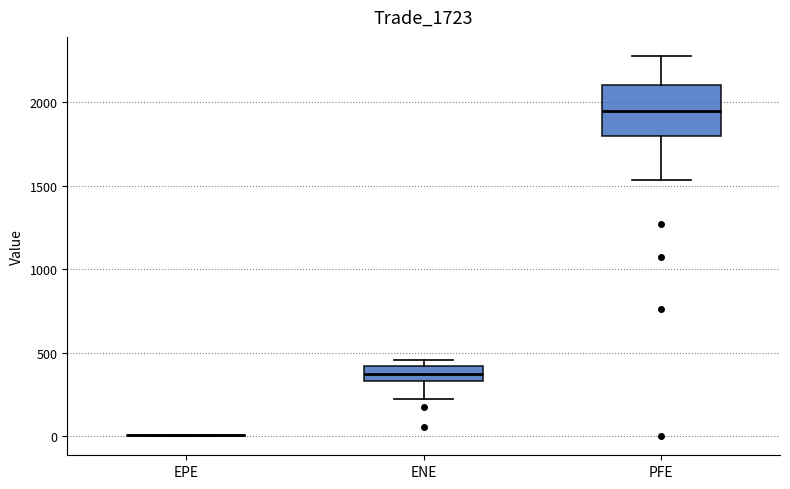

Comparing the boxes themselves (not the whiskers), which one is the tallest?

PFE